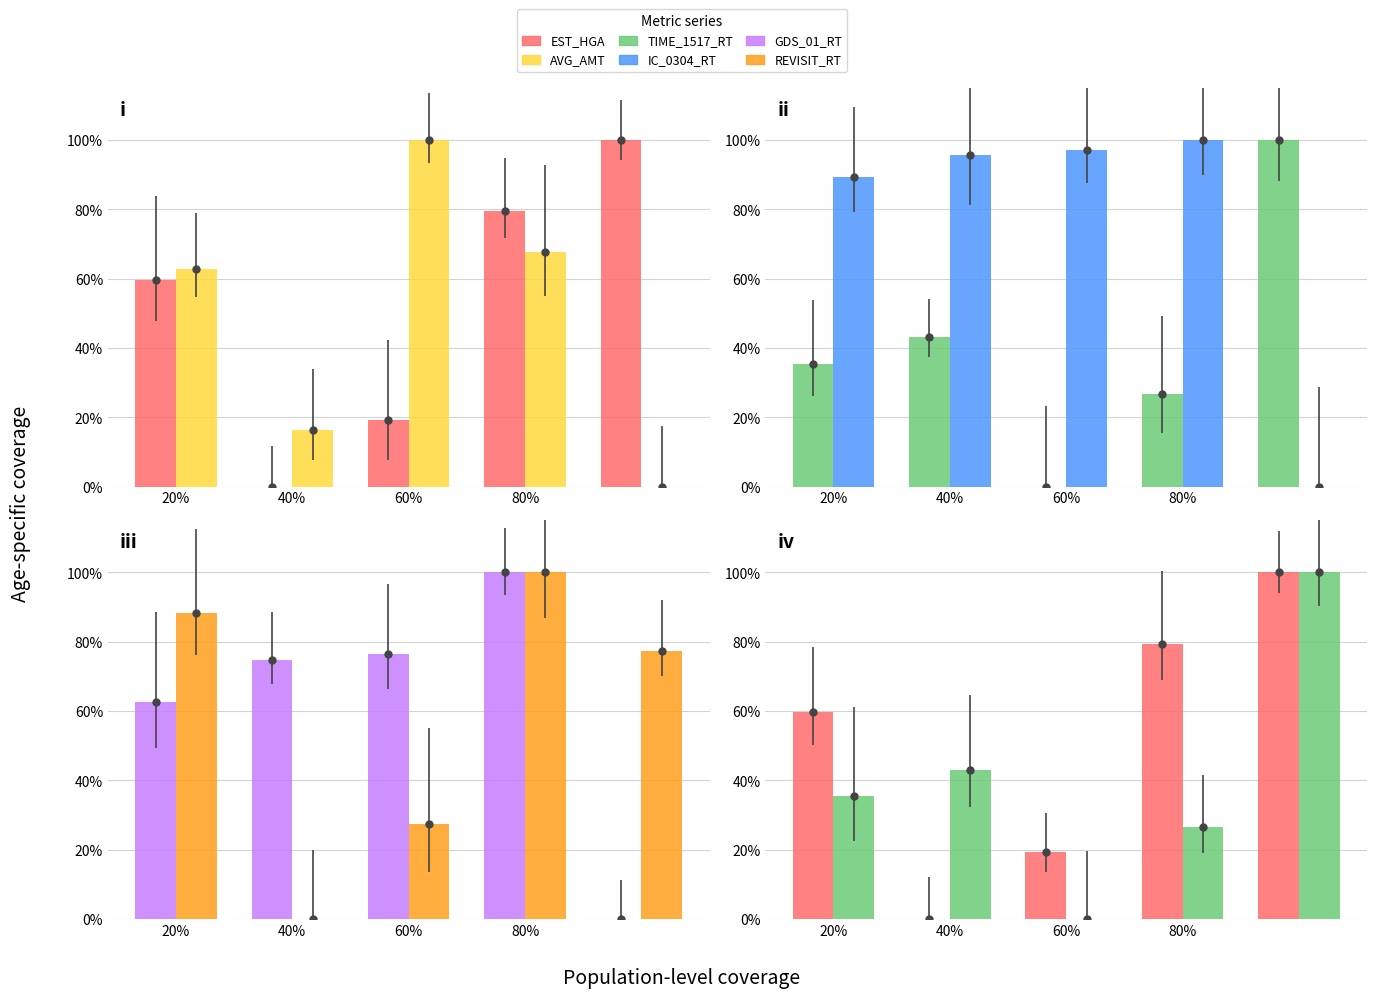

How many values in the IC_0304_RT series are below 95?

2